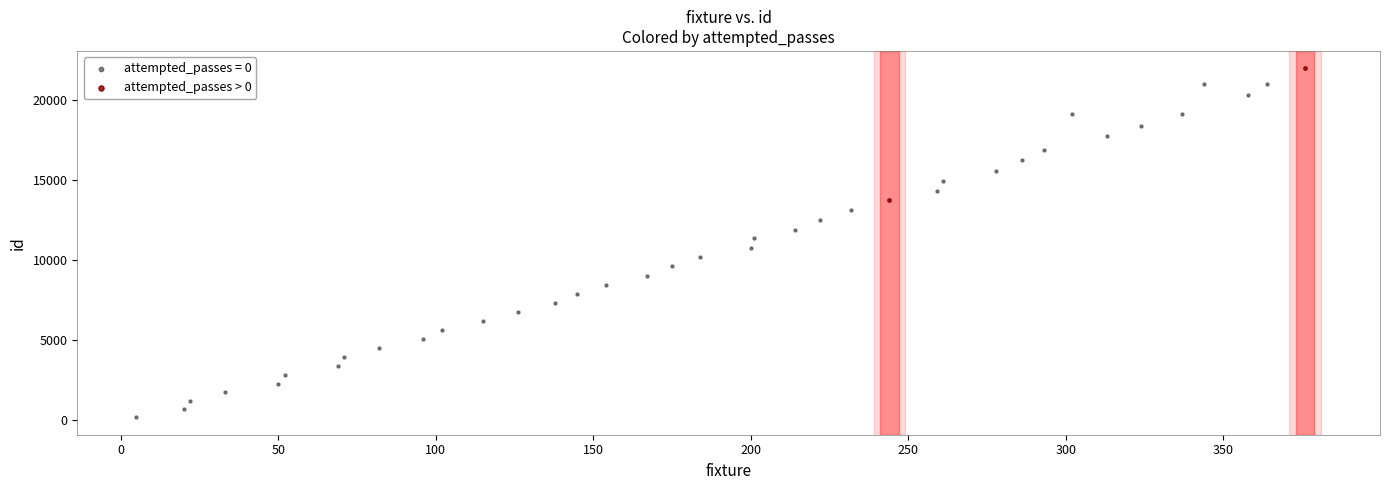

What are all the series names shown in the legend?

attempted_passes = 0, attempted_passes > 0